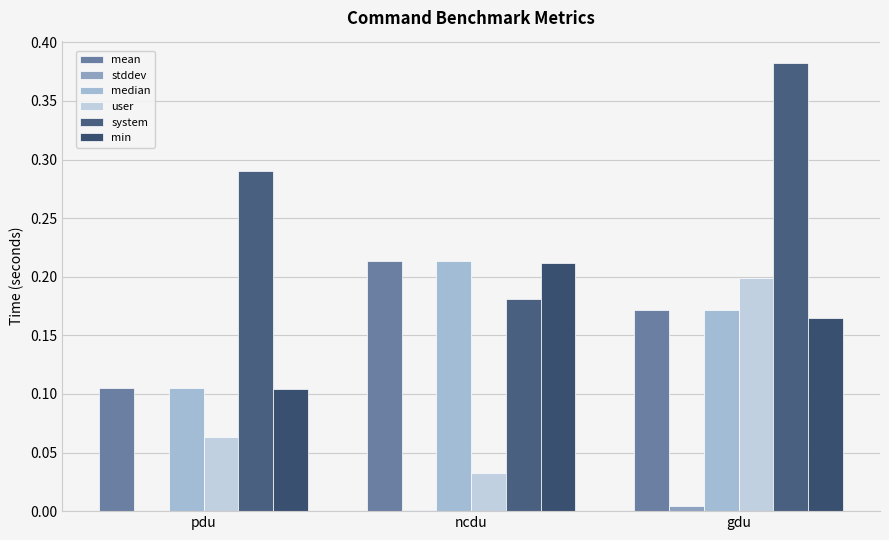

Is the value of mean at ncdu greater than the value of system at ncdu?

Yes